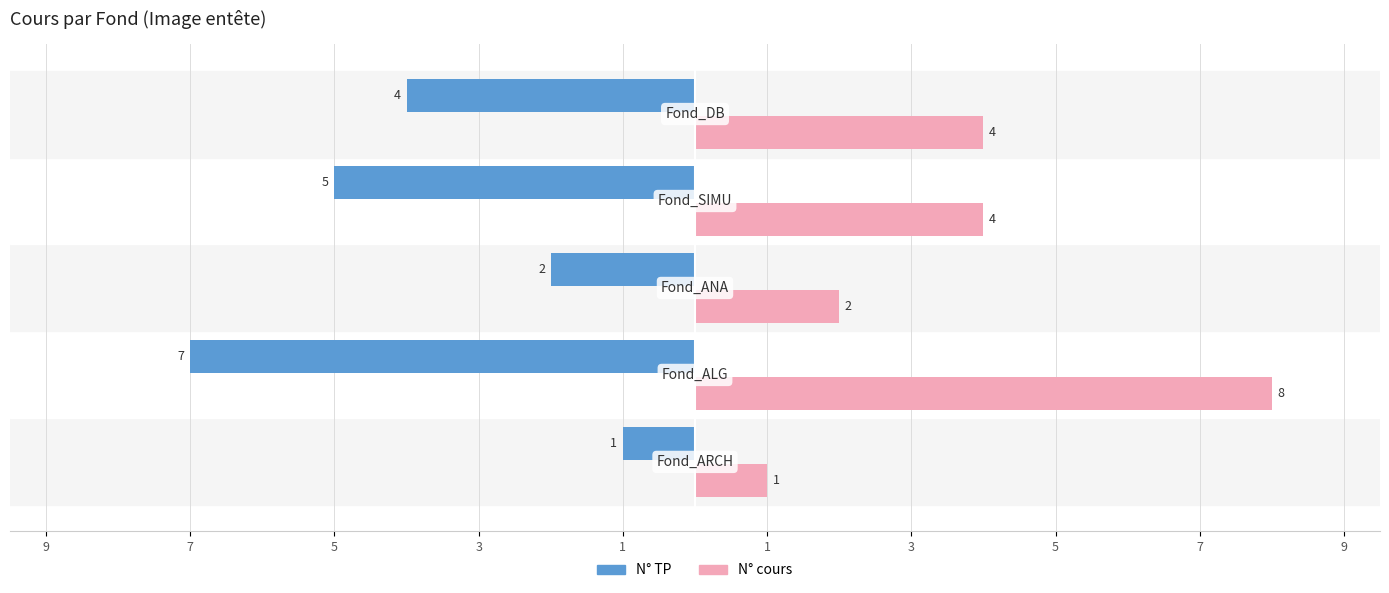

What are all the series names shown in the legend?

N° TP, N° cours